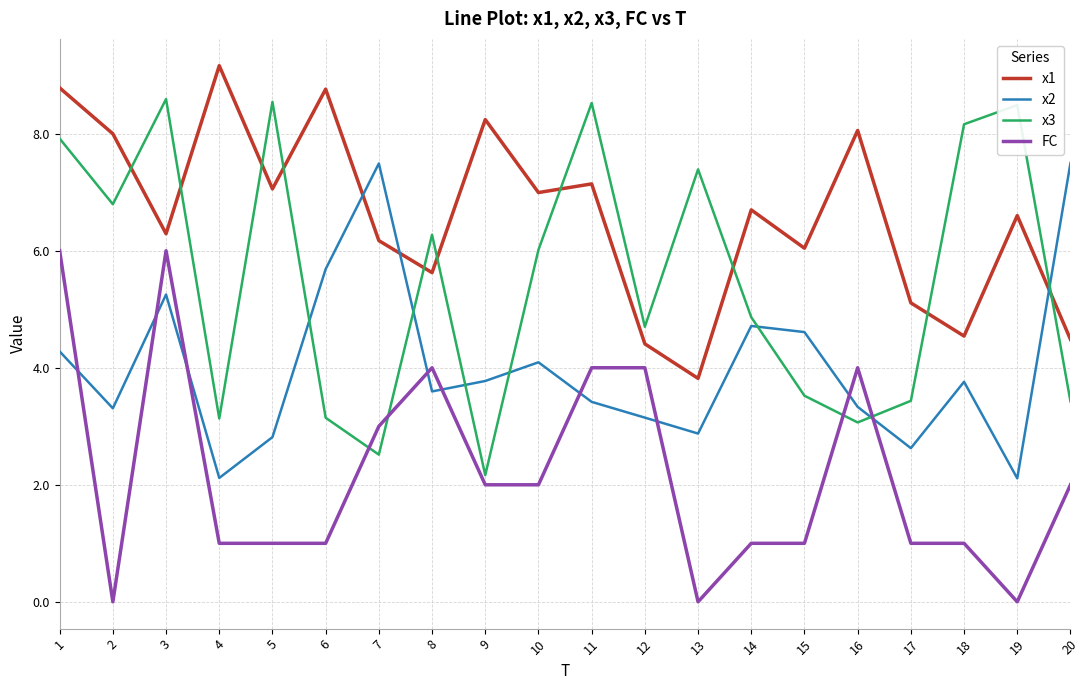

What are all the series names shown in the legend?

x1, x2, x3, FC